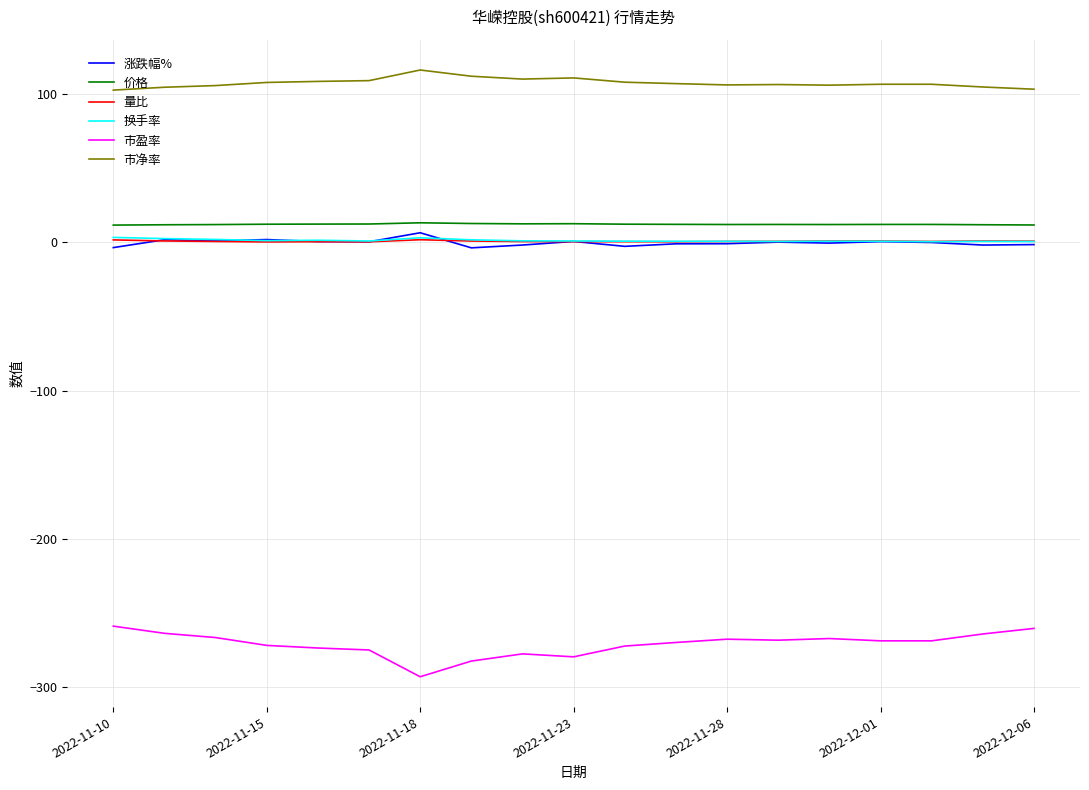

In 涨跌幅%, how many points are higher than both neighbors (excluding endpoints)?

6